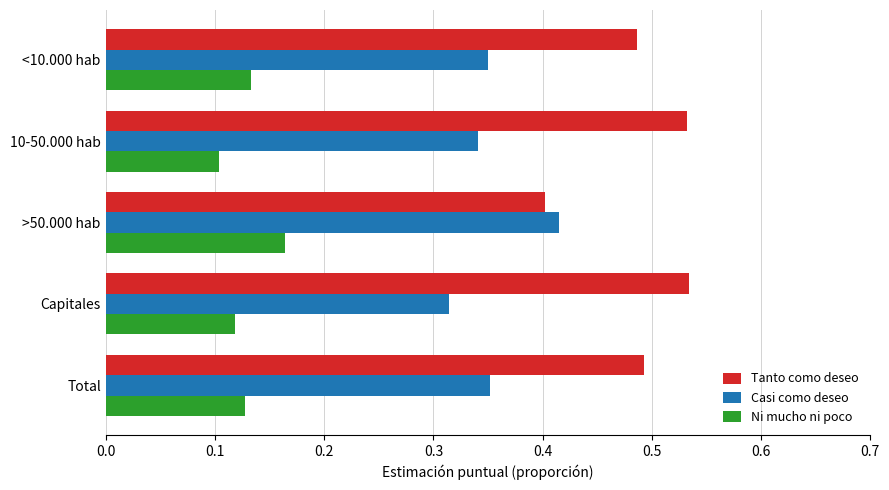

Where is Ni mucho ni poco nearest to the value 0?

10-50.000 hab